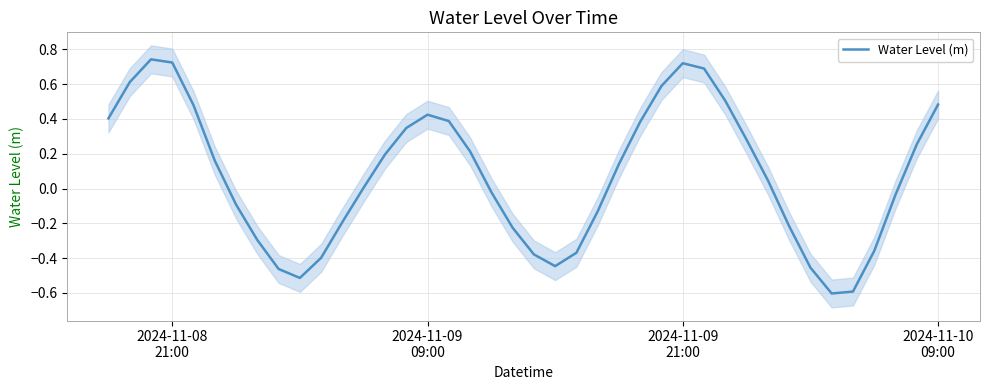

What is the minimum value for Water Level (m)?

-0.6